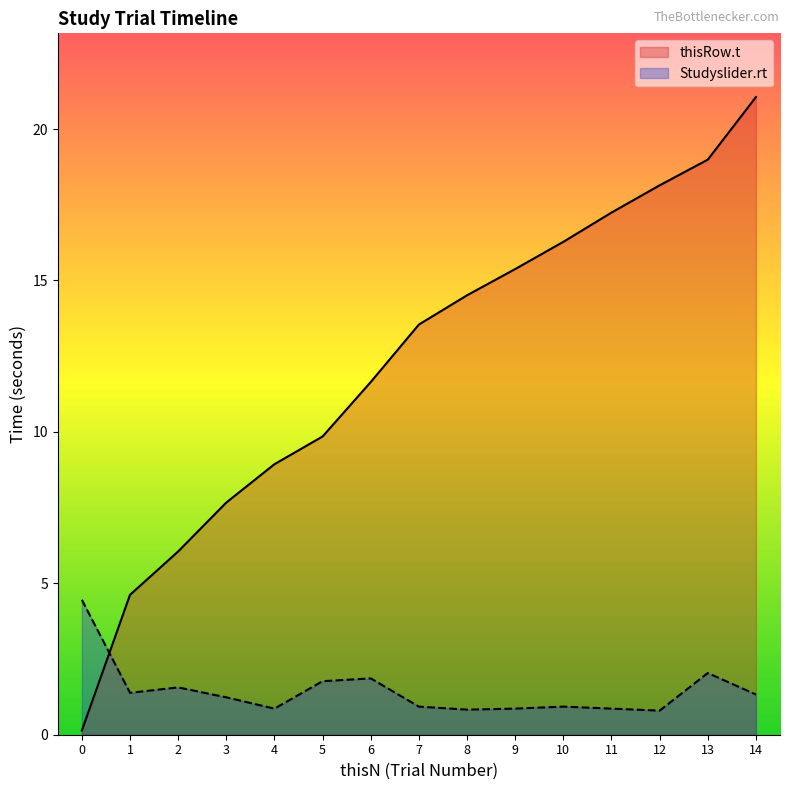

List the series in order of their overall mean, lowest first.

Studyslider.rt, thisRow.t